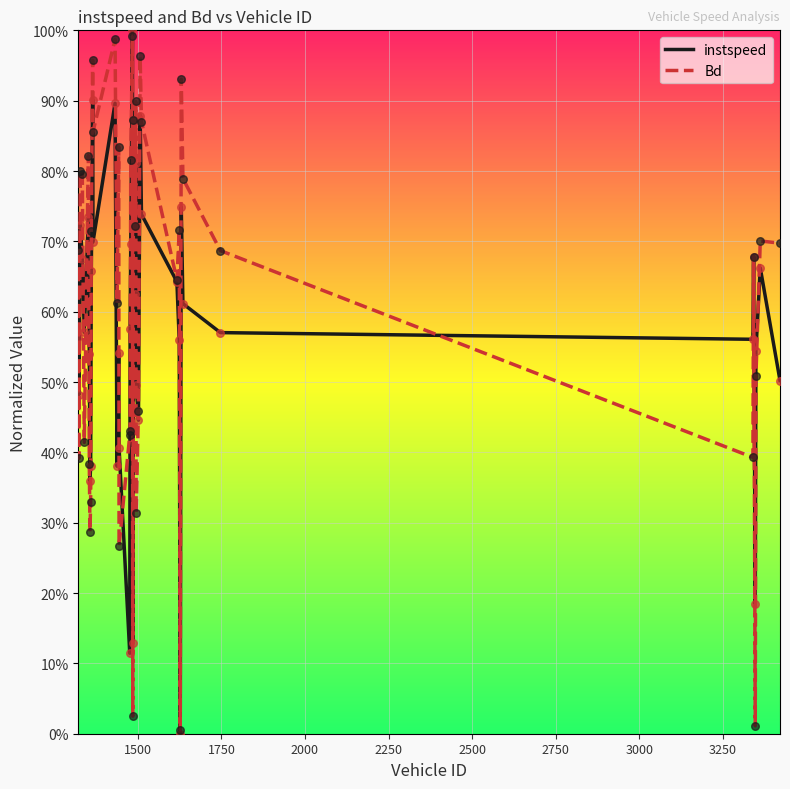

Does the chart have visible grid lines?

Yes